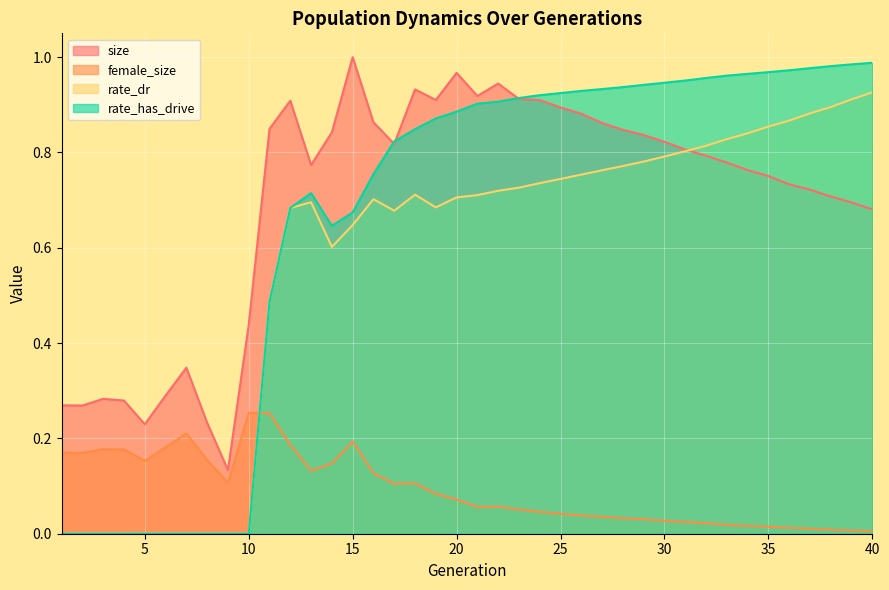

What is the value of the rate_has_drive point at the 18th from the left?

0.8